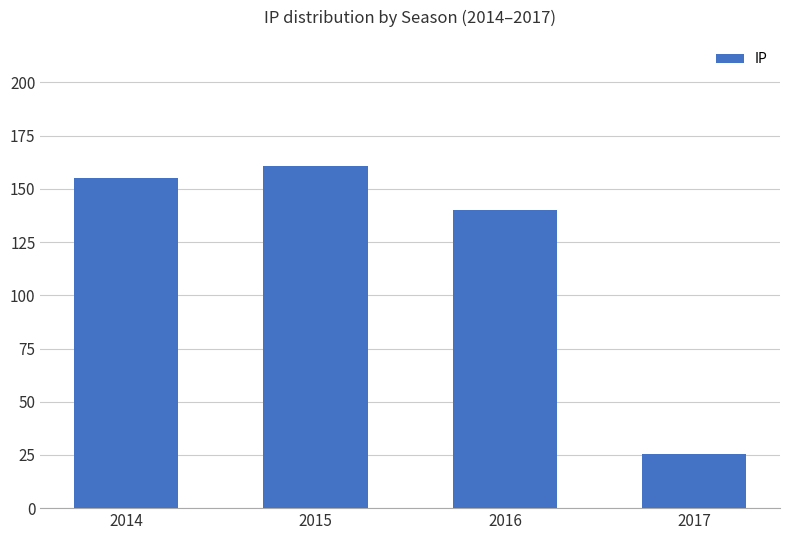

At which label does the data first exceed 155?

2014